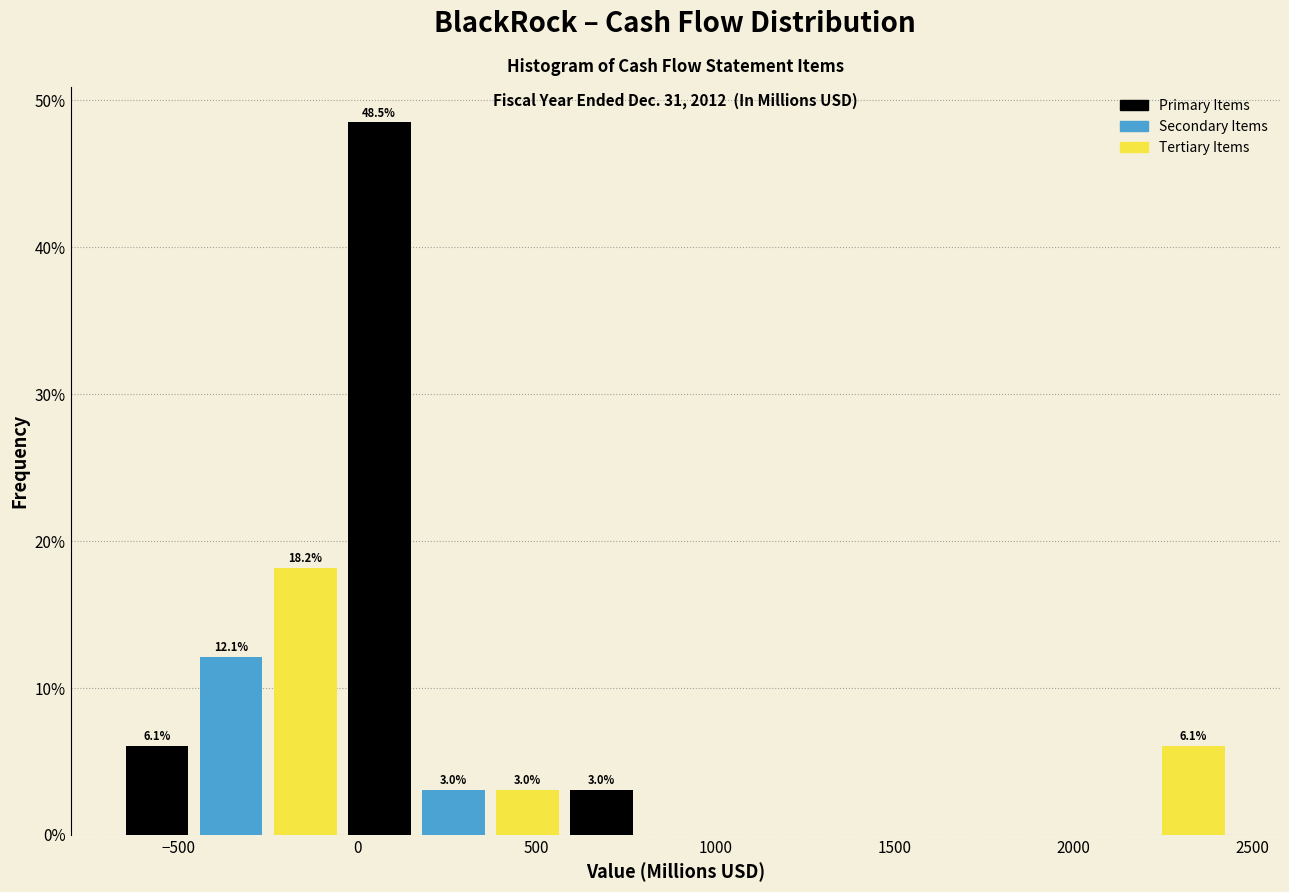

Which range on the x-axis has the tallest bar?

-50 to 150